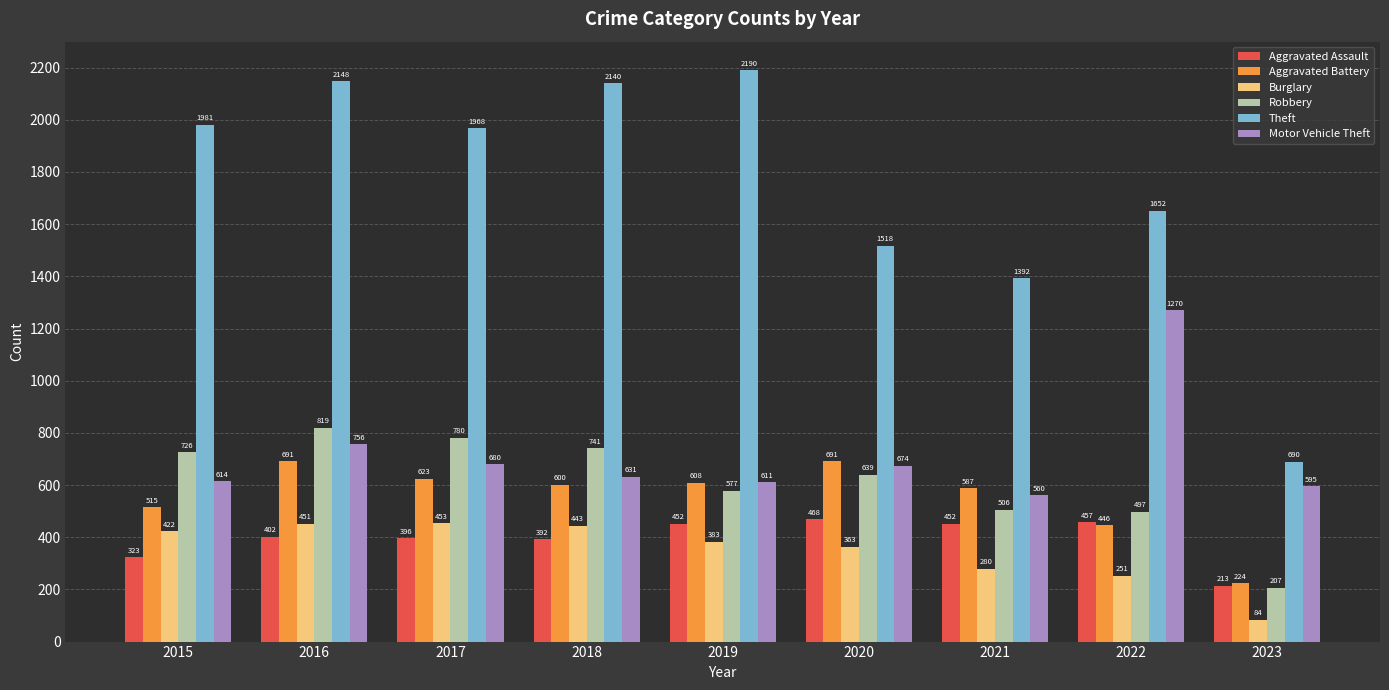

True or false: Theft has a value of 1052 at 2023.

False